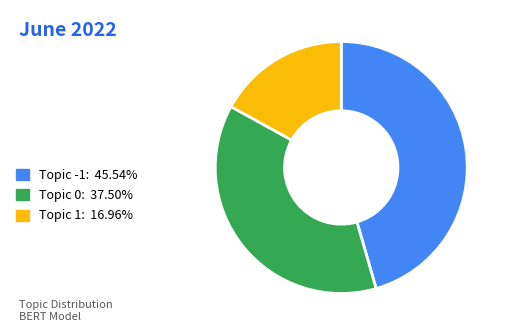

Is the sum of Topic -1: 45.54% and Topic 1: 16.96% greater than half?

Yes